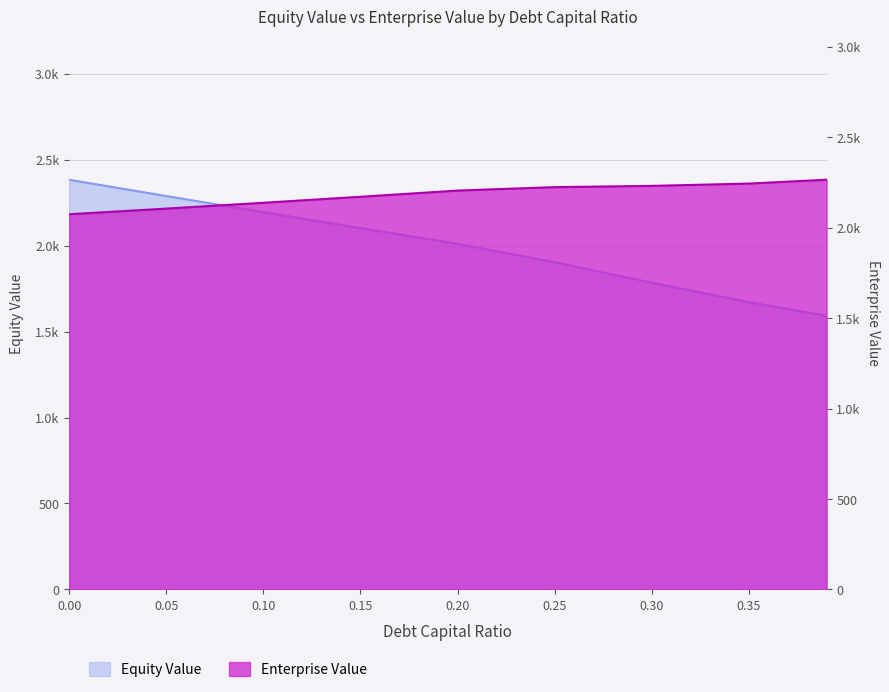

At which category does the chart reach its minimum across all series?

0.39